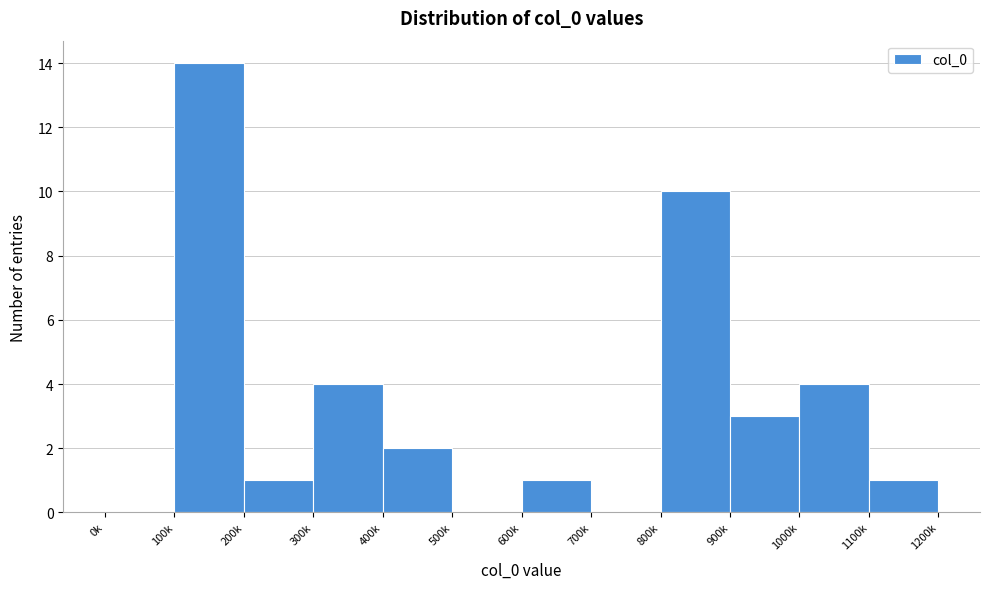

Reading left to right, transcribe all the data shown in this chart.

0k=0	100k=14	200k=1	300k=4	400k=2	500k=0	600k=1	700k=0	800k=10	900k=3	1000k=4	1100k=1